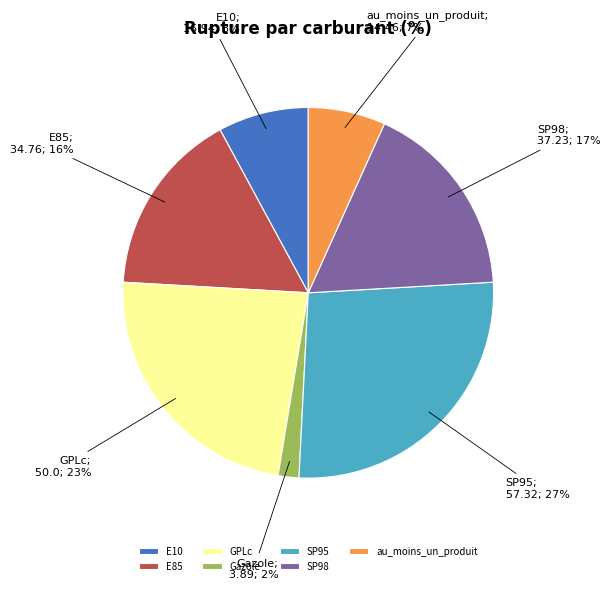

What is the largest slice in the pie chart?

SP95